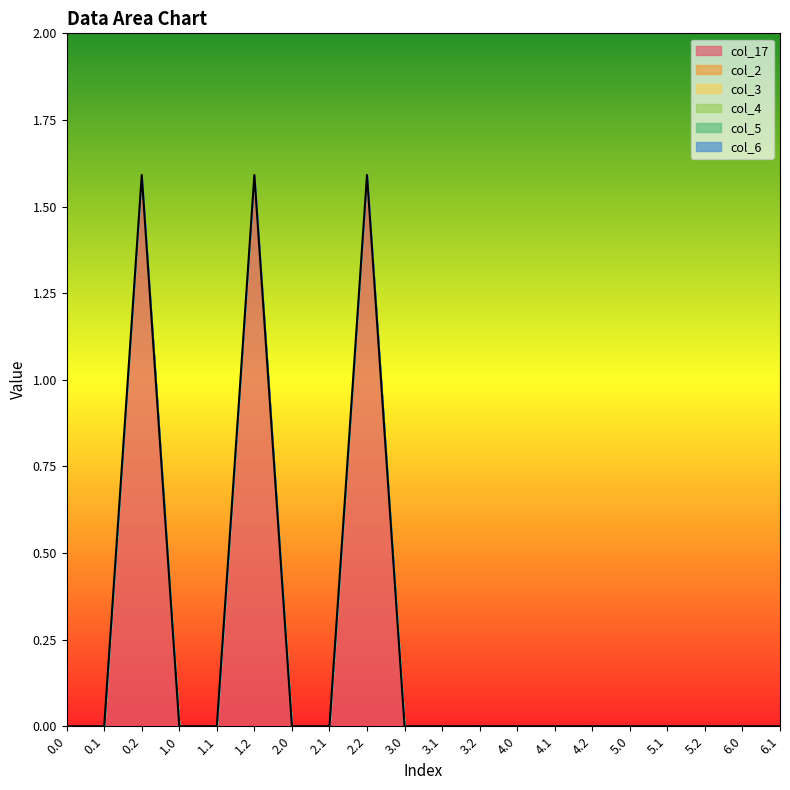

True or false: col_4 and col_6 intersect in this chart.

False